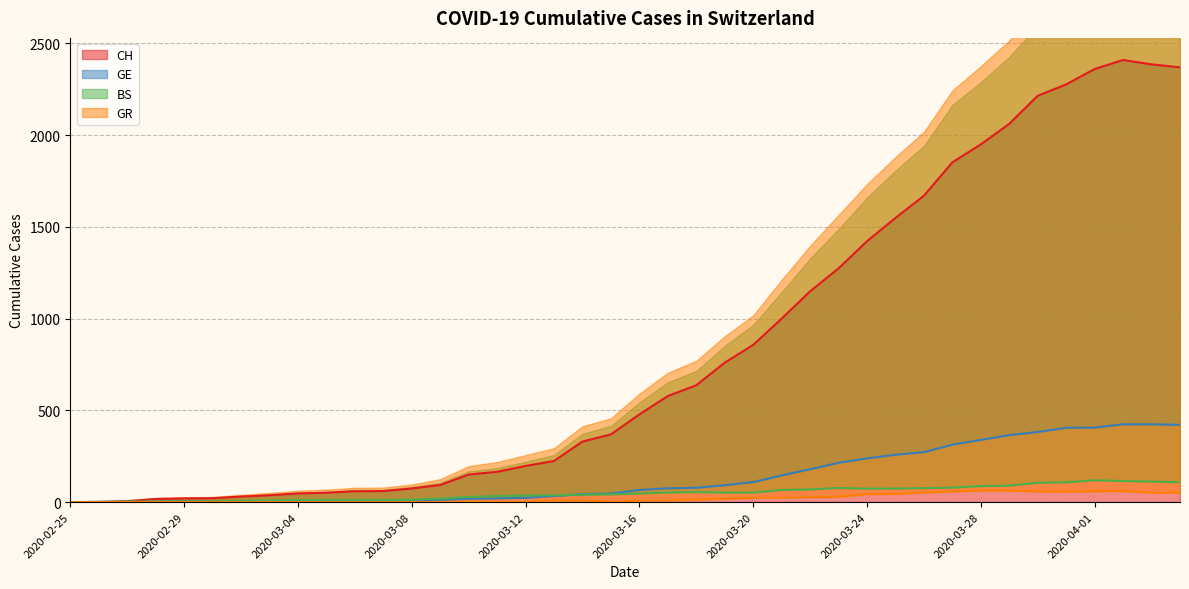

How many data points in GE are less than 66?

20